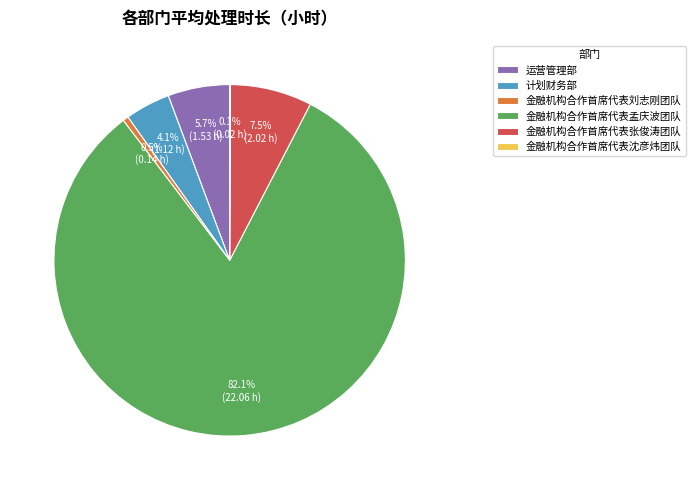

Is it true that 金融机构合作首席代表张俊涛团队 is 1% of the pie?

False